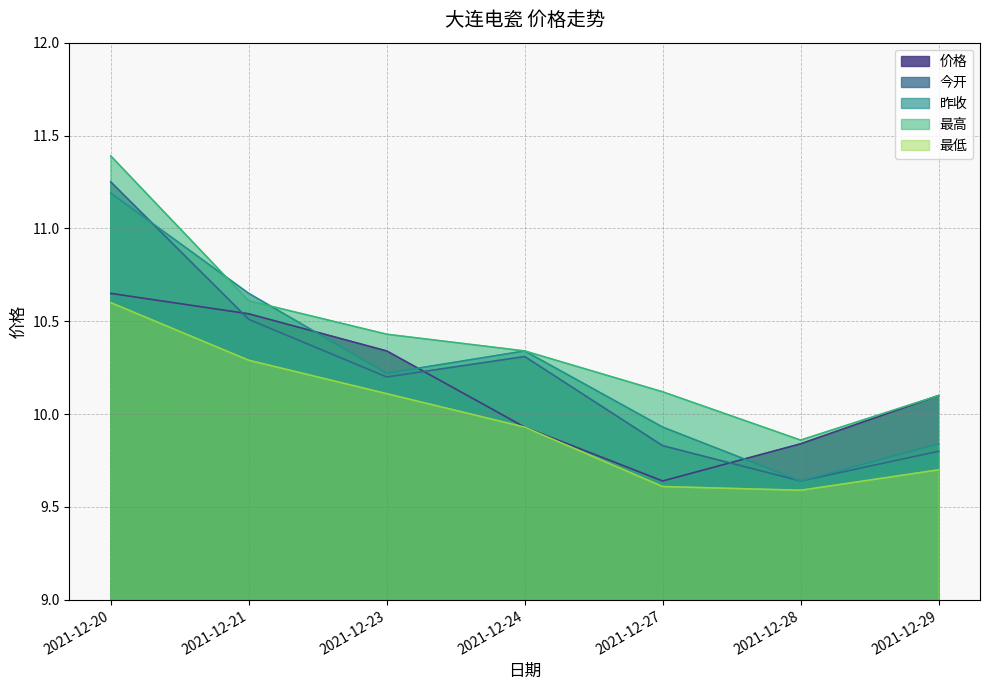

What is the value of the 今开 point at the 4th from the left?

10.3